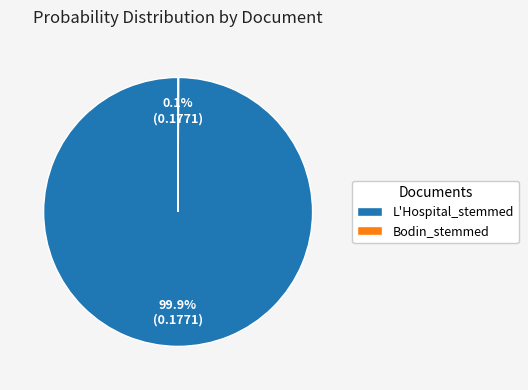

True or false: L'Hospital_stemmed accounts for 88% of the total.

False